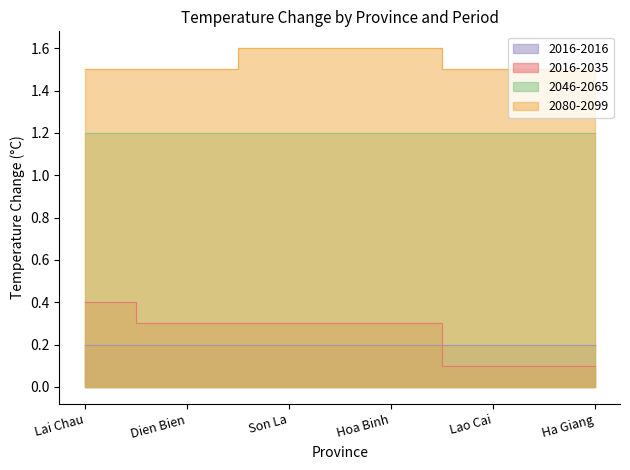

Which series has the largest total across all categories?

2080-2099